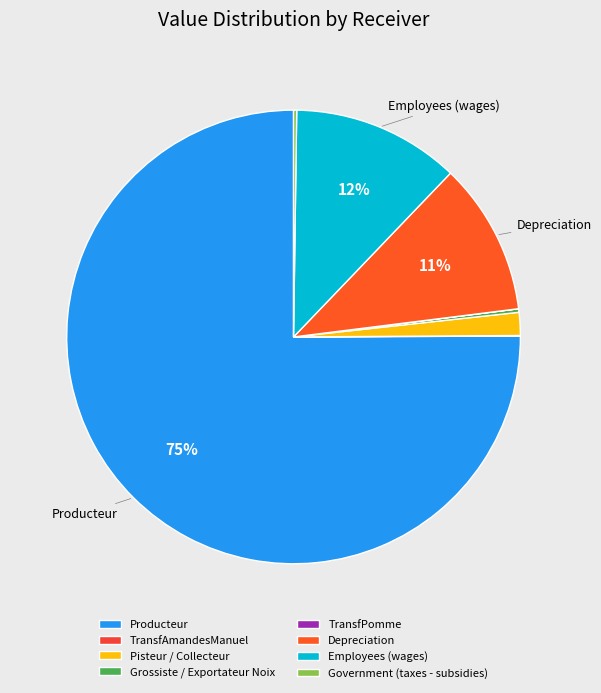

What is the majority slice?

Producteur